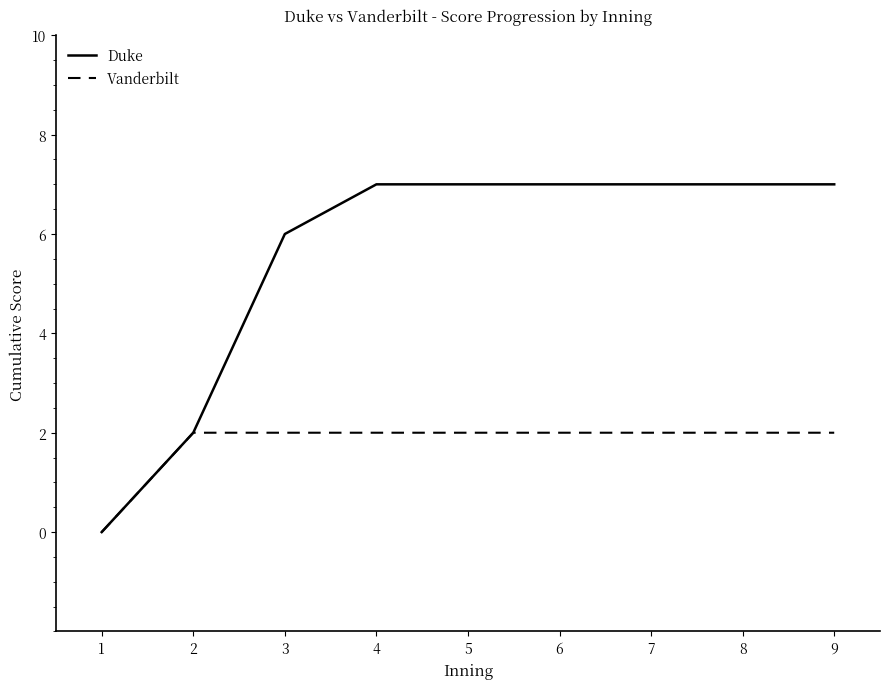

Is this an area chart (filled region under the line)?

No